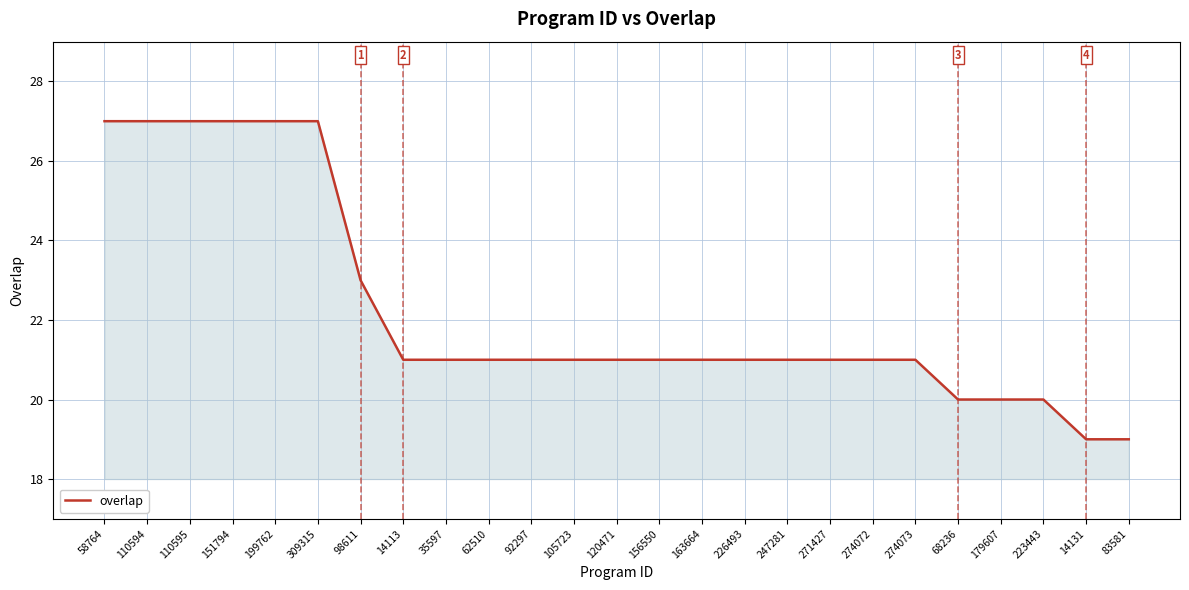

What is the maximum value shown in the chart?

27